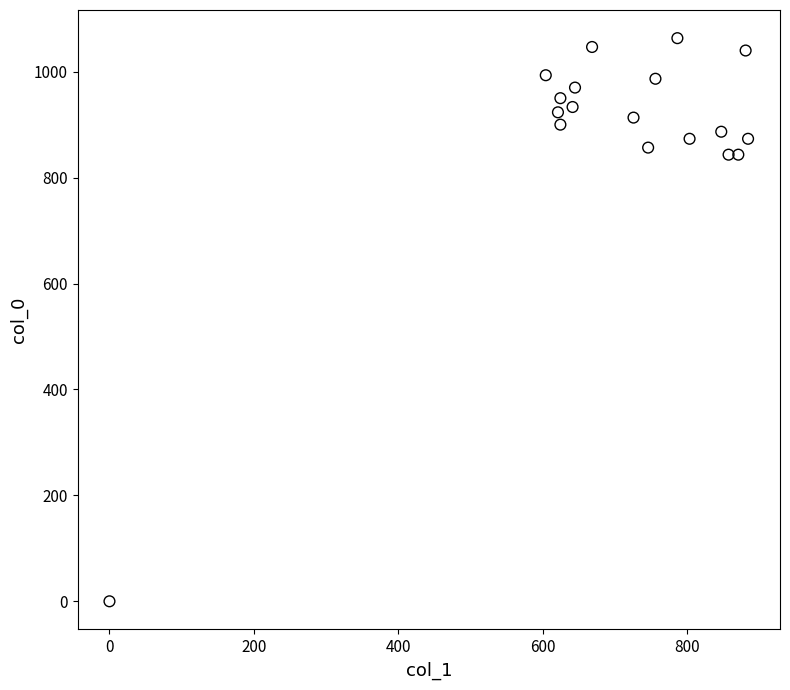

What is the range of Y values (max minus min)?

1063.3